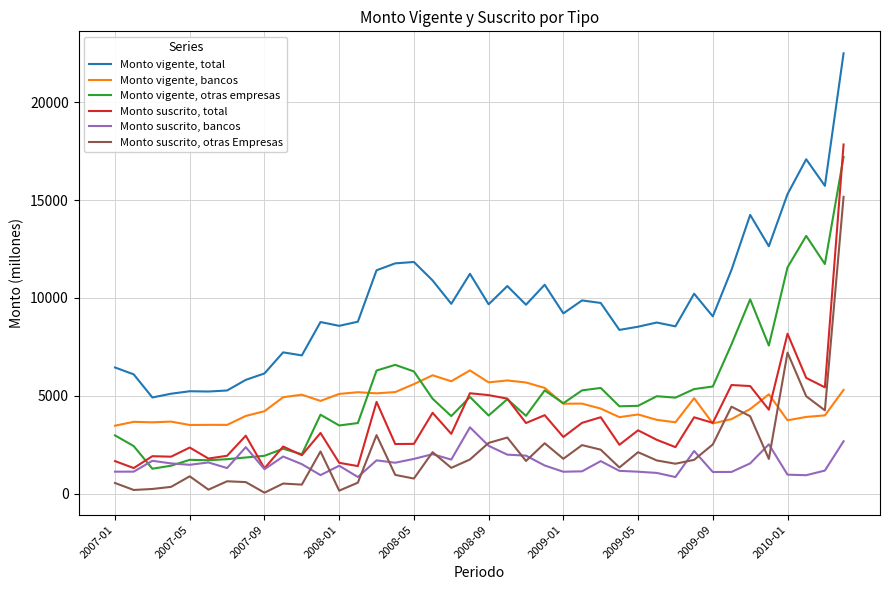

Which series has the largest total across all categories?

Monto vigente, total